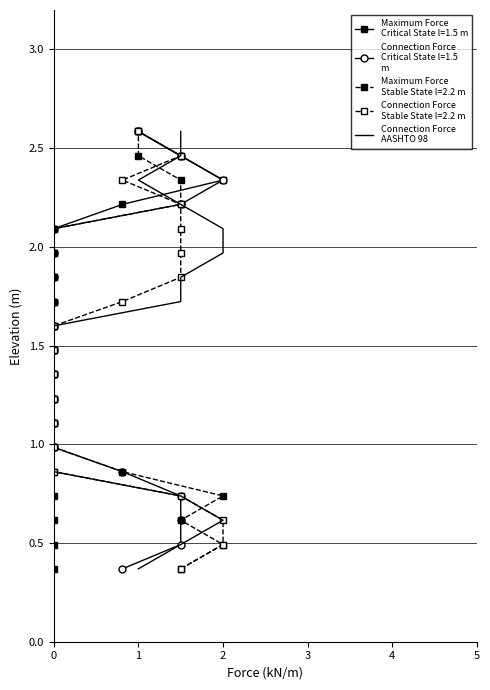

Reading left to right, what are all the values shown in this chart?

0.4	0.5	0.6	0.7	0.9	1.0	1.1	1.2	1.4	1.5	1.6	1.7	1.8	2.0	2.1	2.2	2.3	2.5	2.6